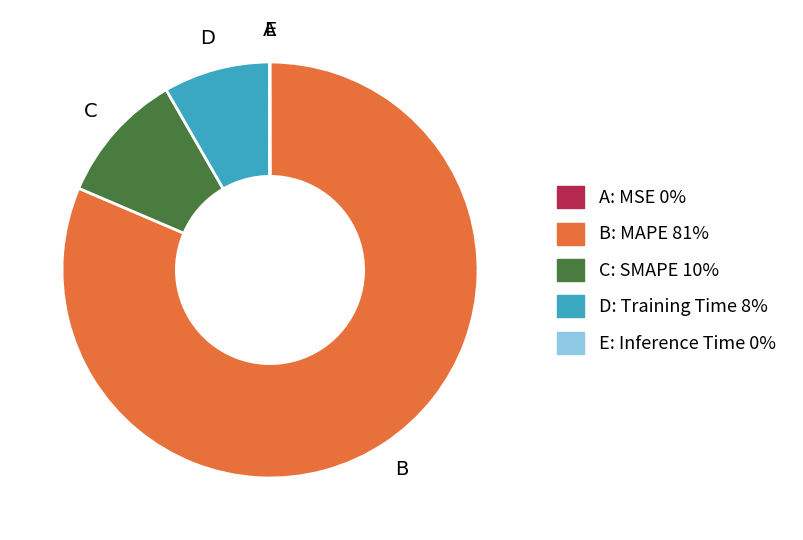

Is there any slice that represents more than half of the pie?

Yes